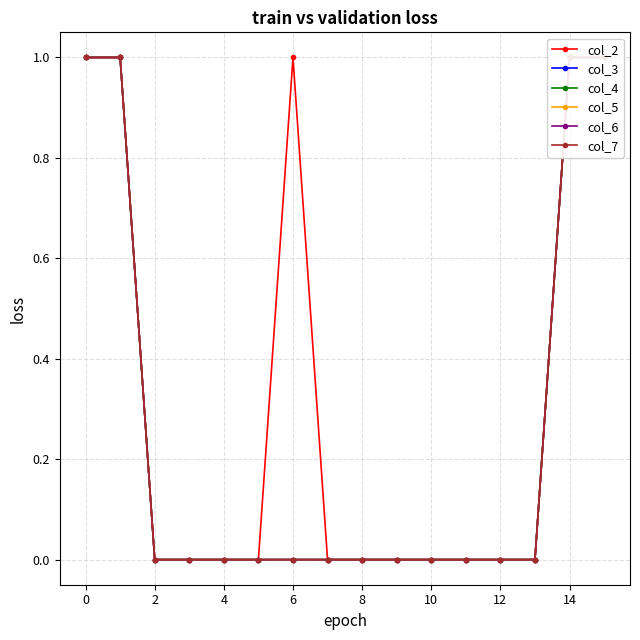

True or false: col_3 has a value of 0 at 2.

False